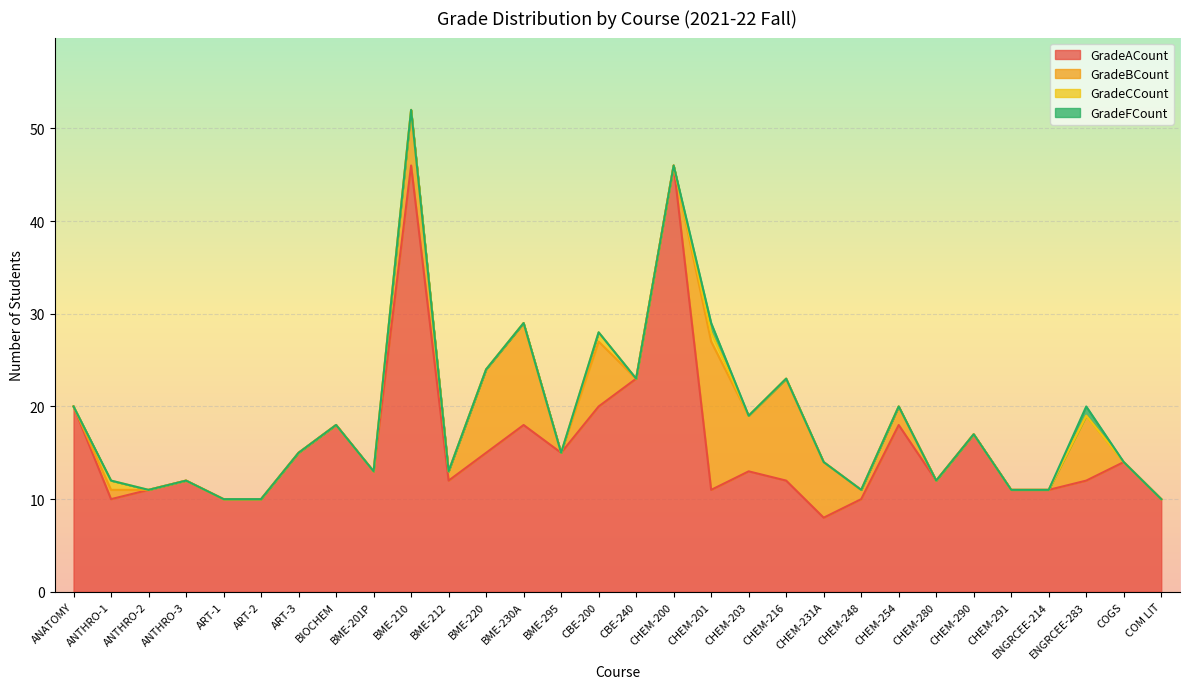

What is the sum of all GradeCCount values?

3